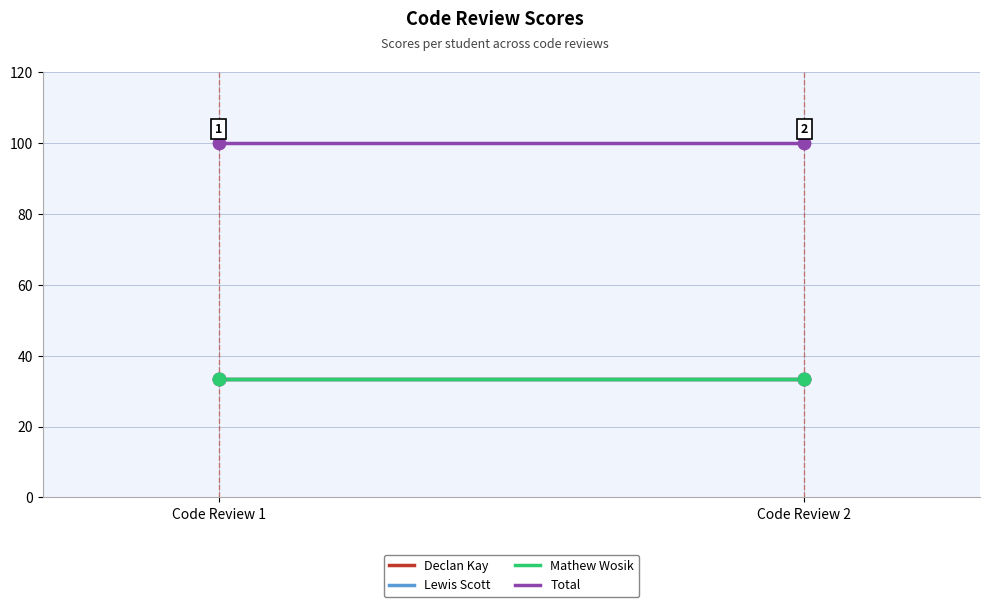

Which series contains the highest Y value?

Total